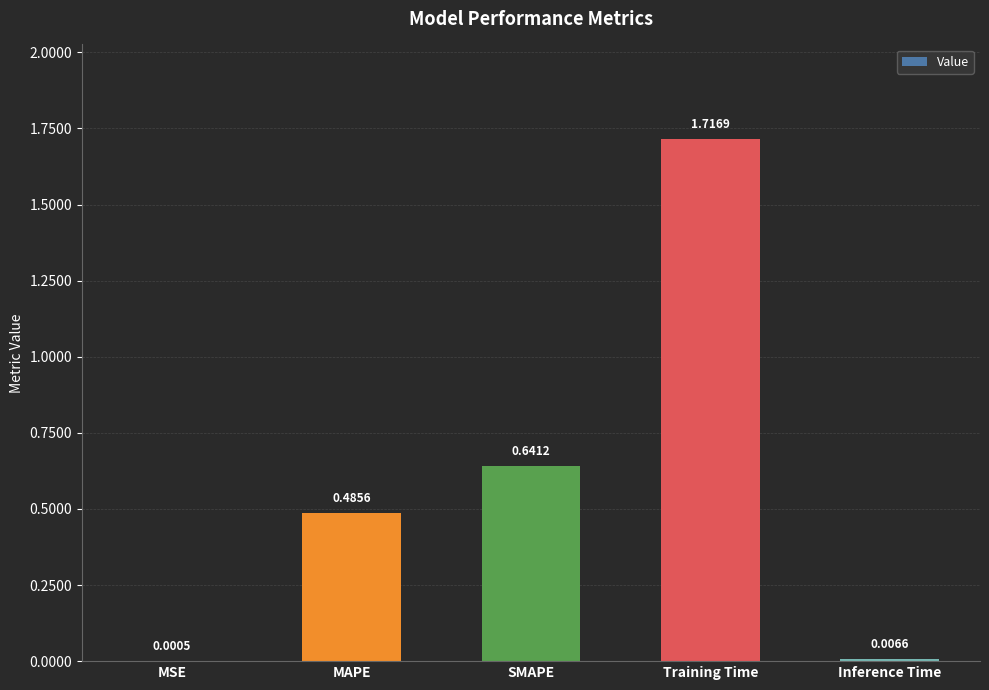

At which label is the value closest to 0?

MSE